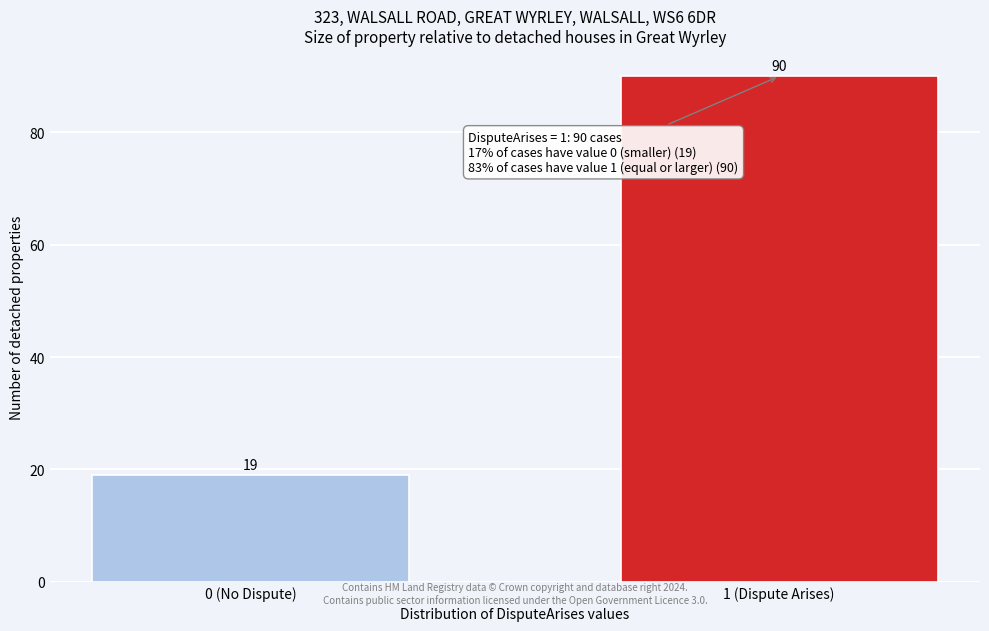

Reading left to right, what are all the values shown in this chart?

19	90